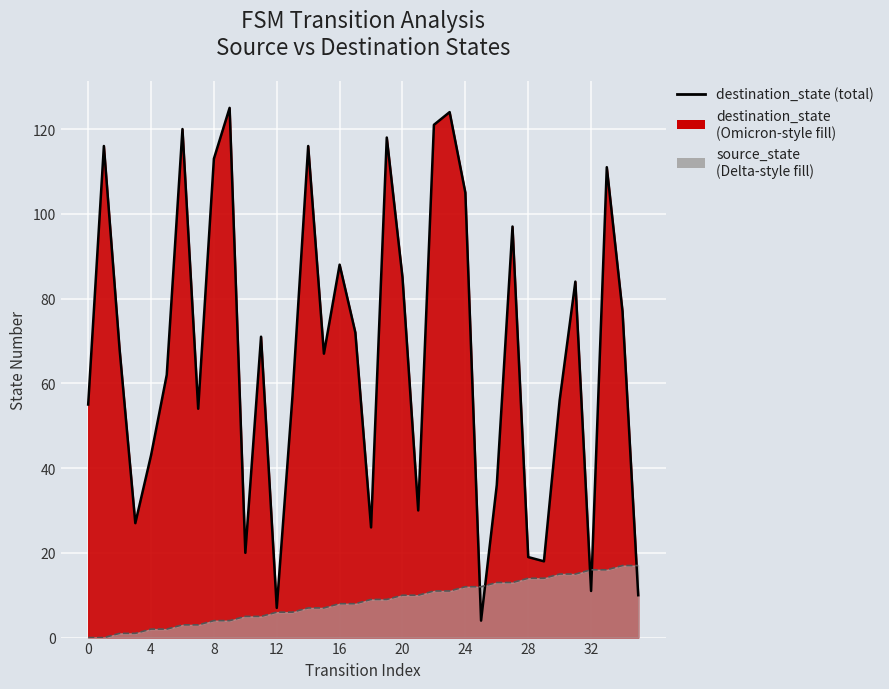

How many lines are shown in the chart?

2